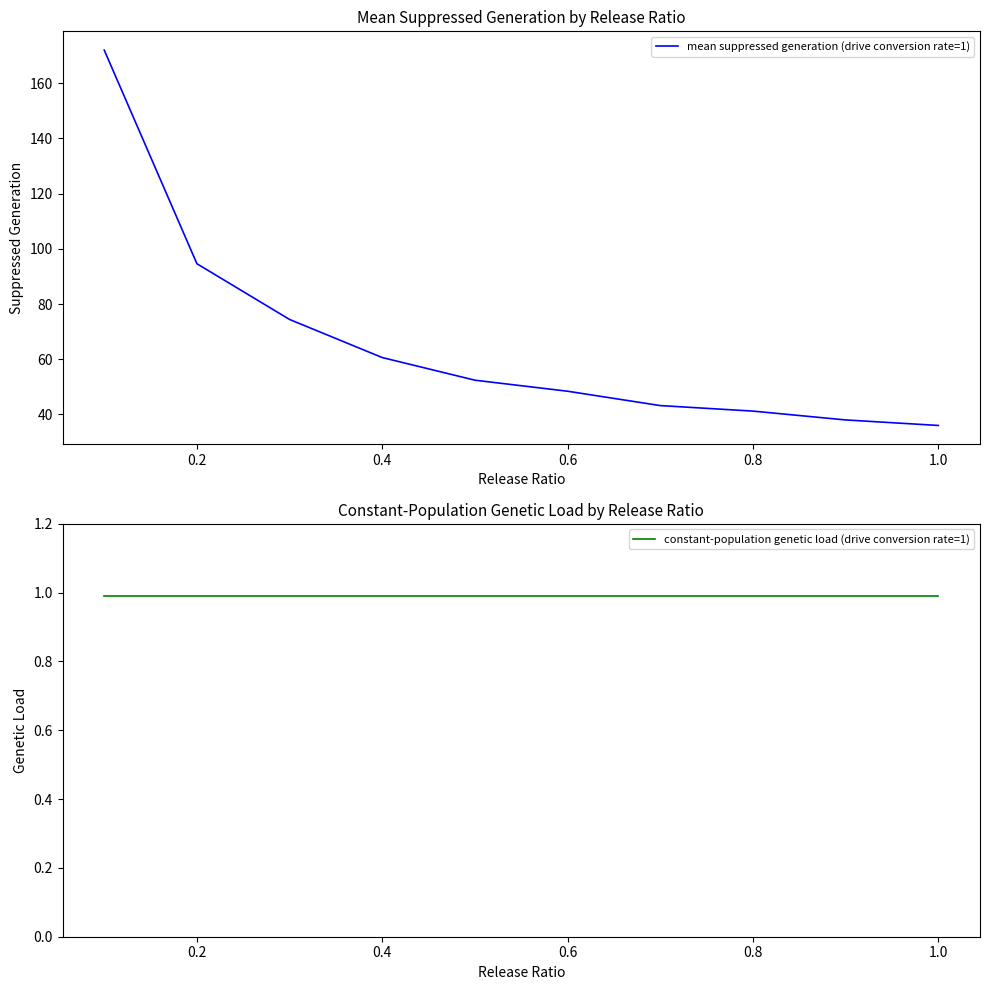

What are all the series names shown in the legend?

mean suppressed generation (drive conversion rate=1), constant-population genetic load (drive conversion rate=1)